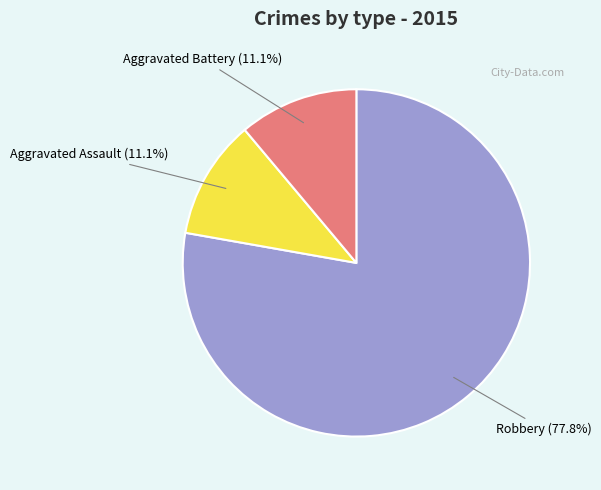

What percentage do Aggravated Battery and Aggravated Assault together represent?

22.2%